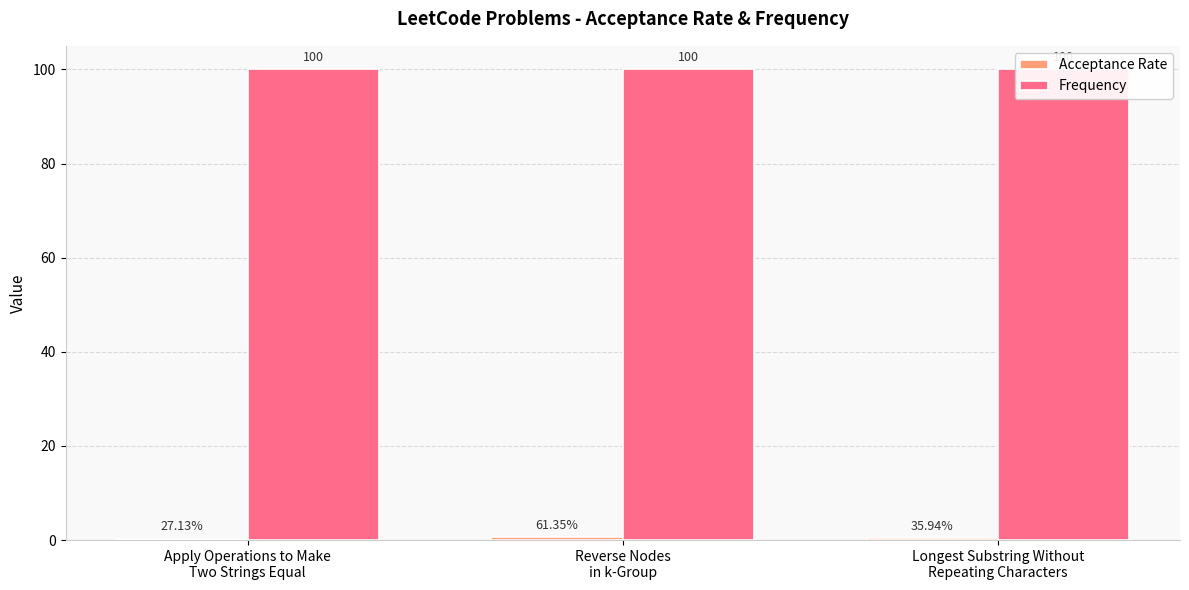

What is the sum of all Acceptance Rate values?

1.2